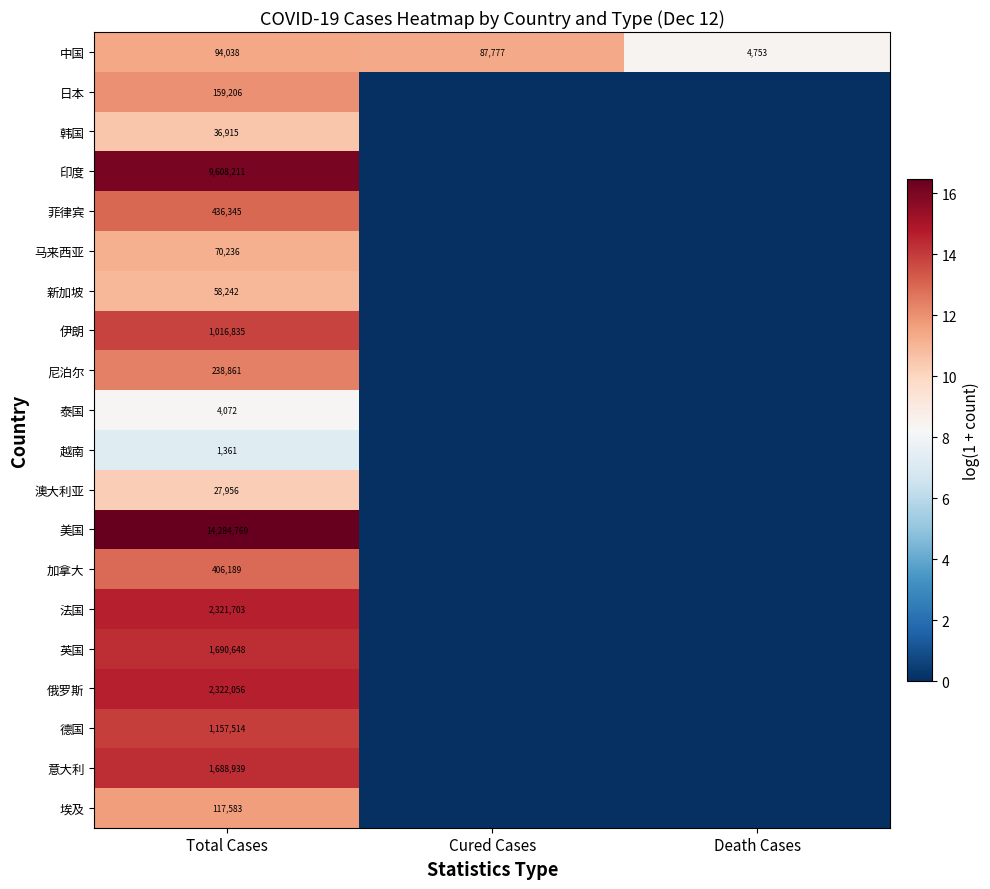

What is the difference between the highest and lowest values at Total Cases?

14283408